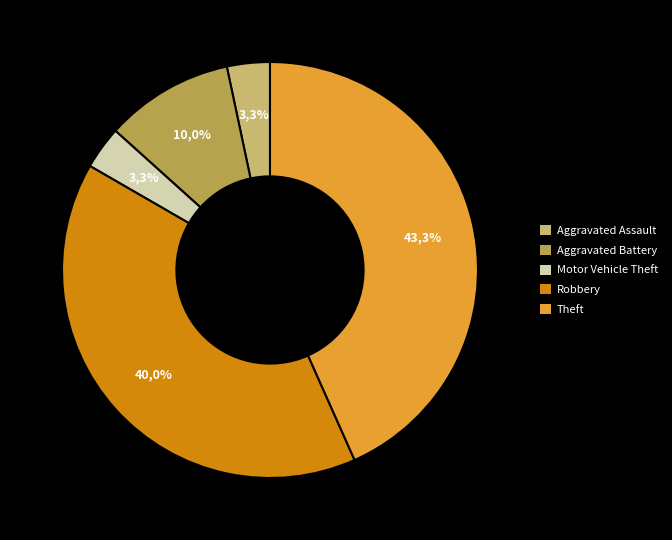

Rank the categories by value from lowest to highest.

Aggravated Assault, Motor Vehicle Theft, Aggravated Battery, Robbery, Theft